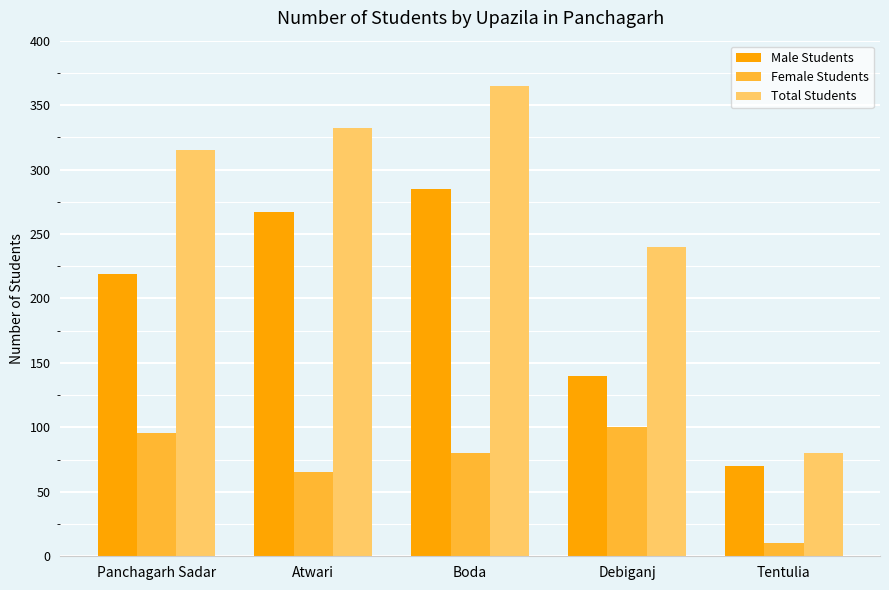

Which series changed the most between Atwari and Tentulia?

Total Students